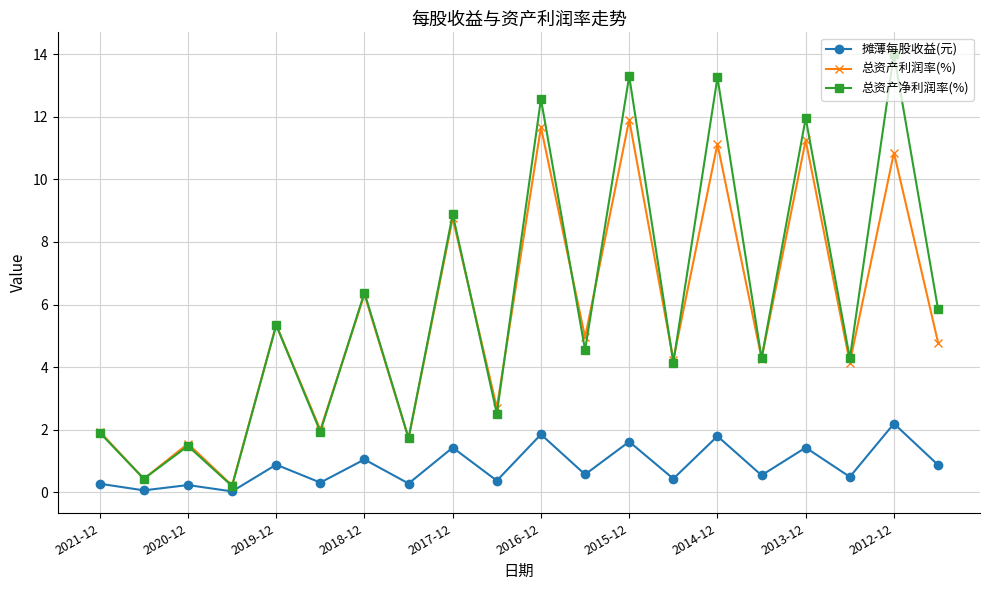

True or false: 总资产利润率(%) has more than 2 points higher than both neighbors.

True